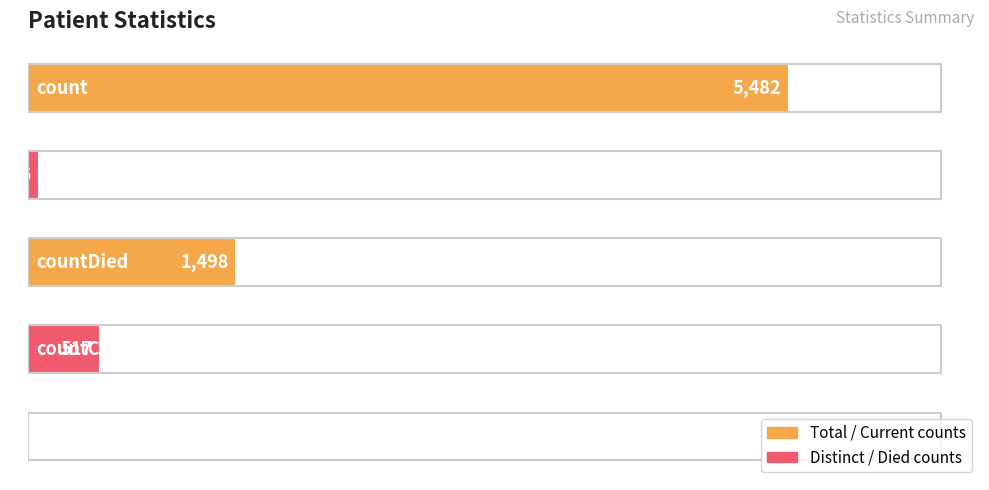

Are the bars horizontal?

Yes